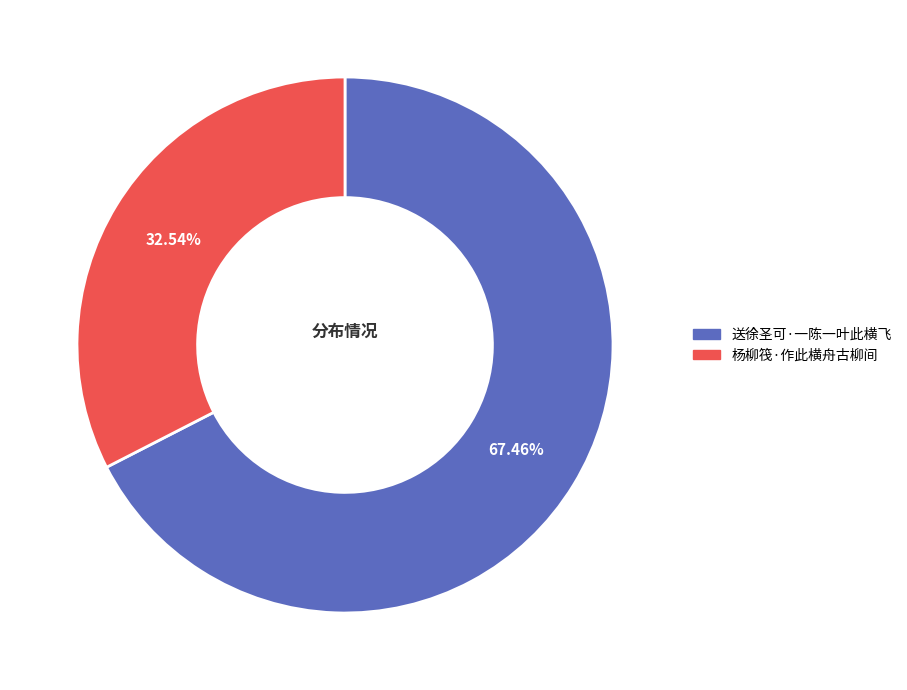

Rank the categories by value from highest to lowest.

送徐圣可·一陈一叶此横飞, 杨柳筏·作此横舟古柳间